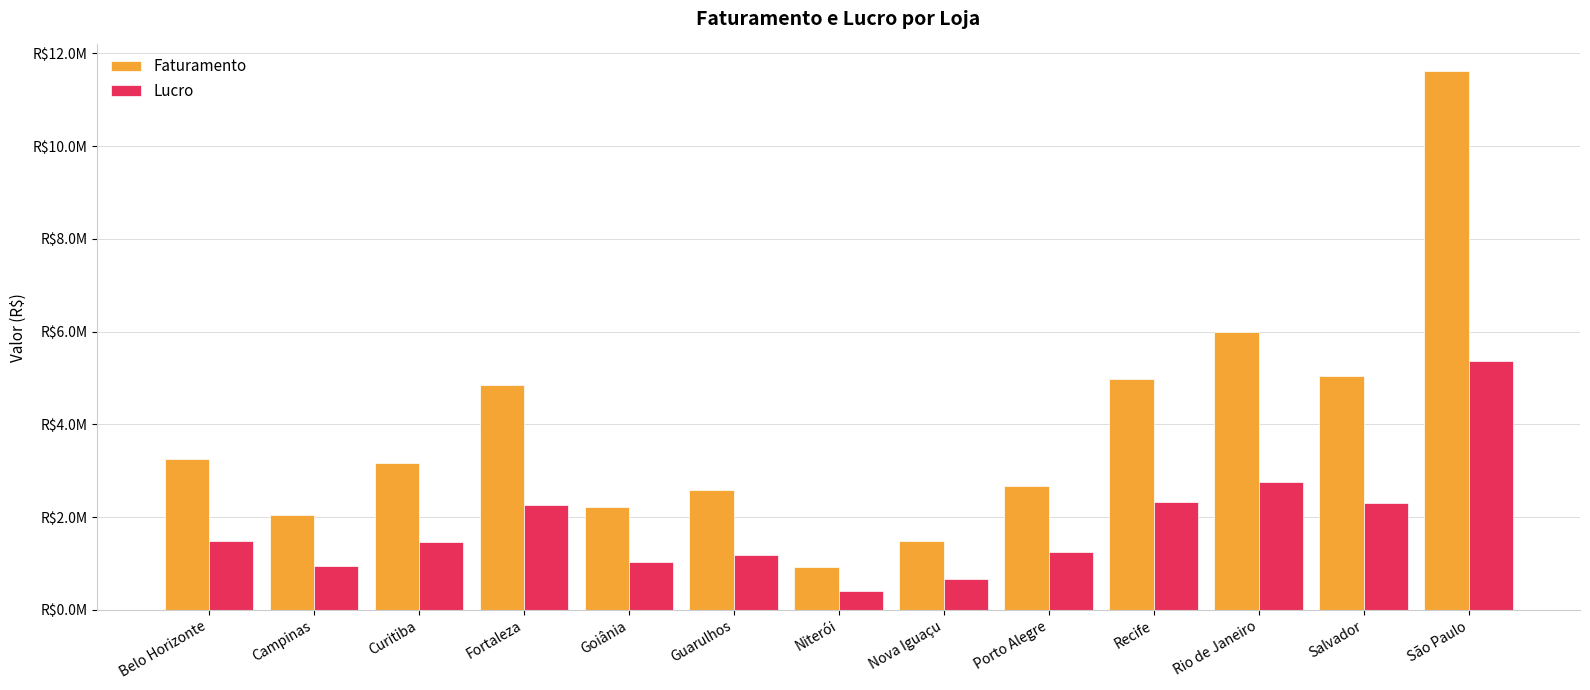

What position from the right is Guarulhos?

8